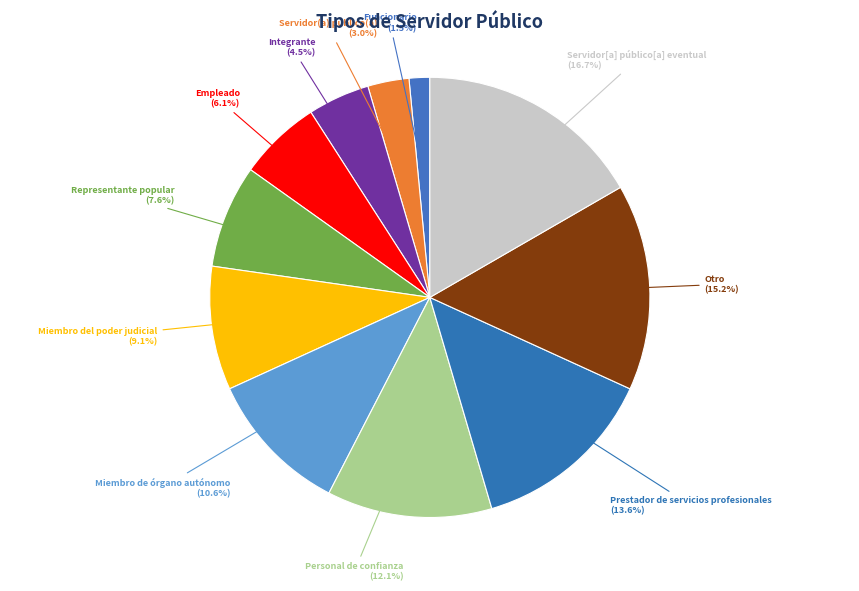

How many slices are in this pie chart?

11